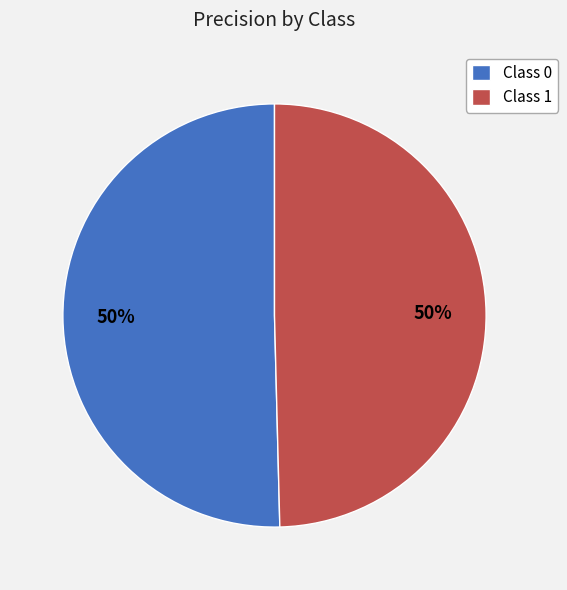

To the nearest percent, what percentage of the pie is Class 1?

50%